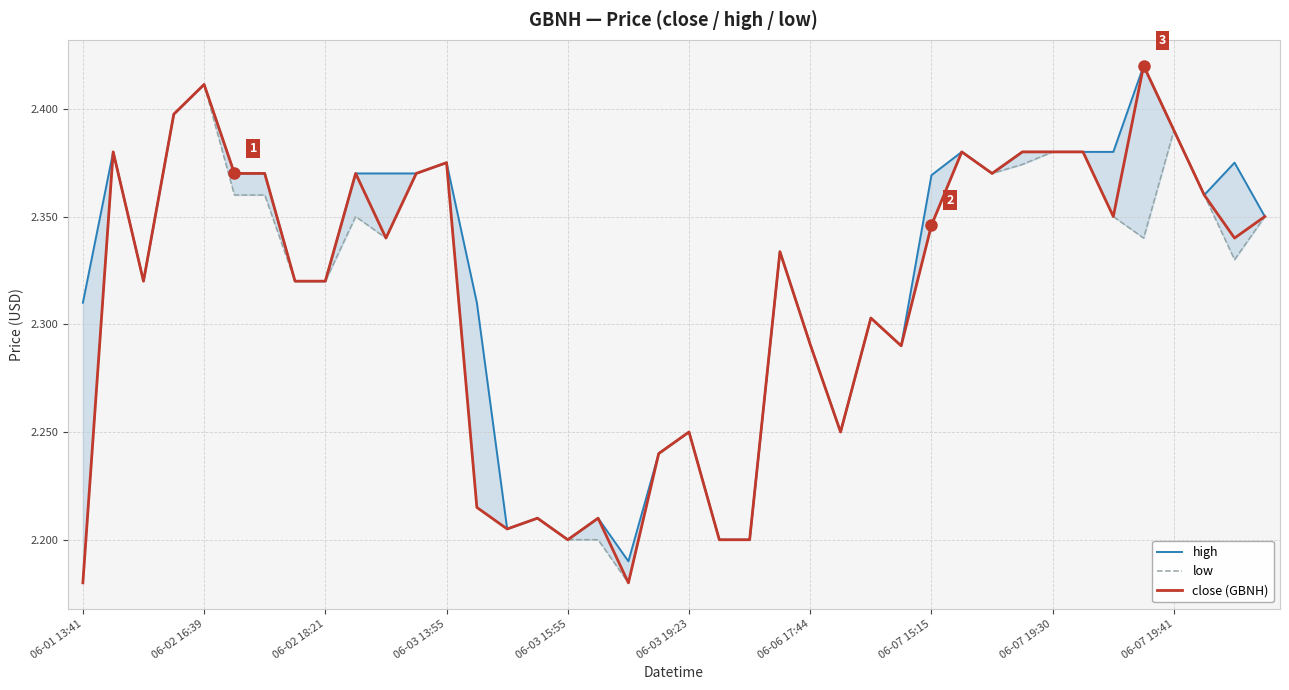

Which series has the widest spread of values?

close (GBNH)